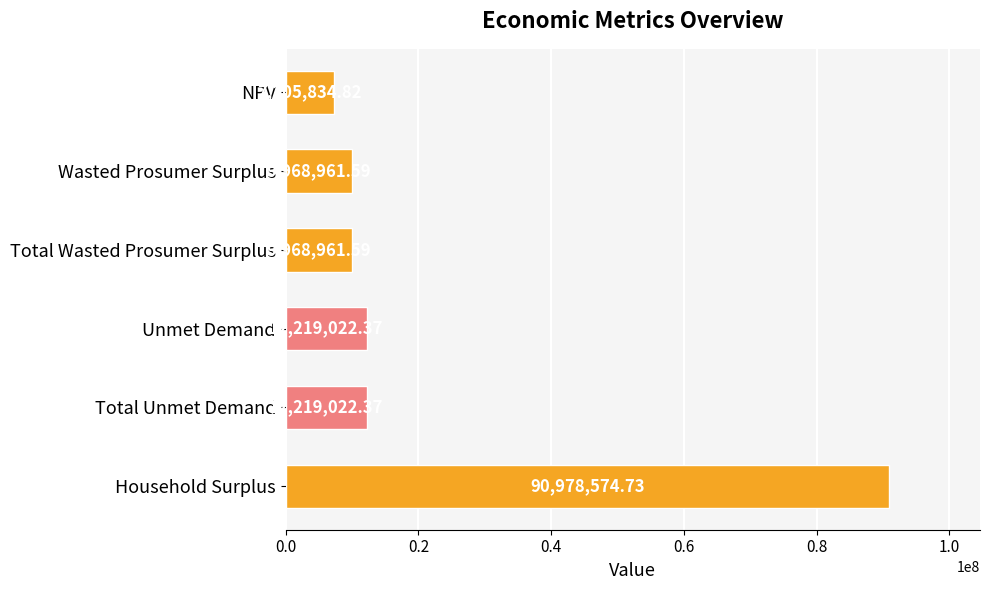

What is the difference between the values at Total Unmet Demand and Total Wasted Prosumer Surplus?

2250060.8